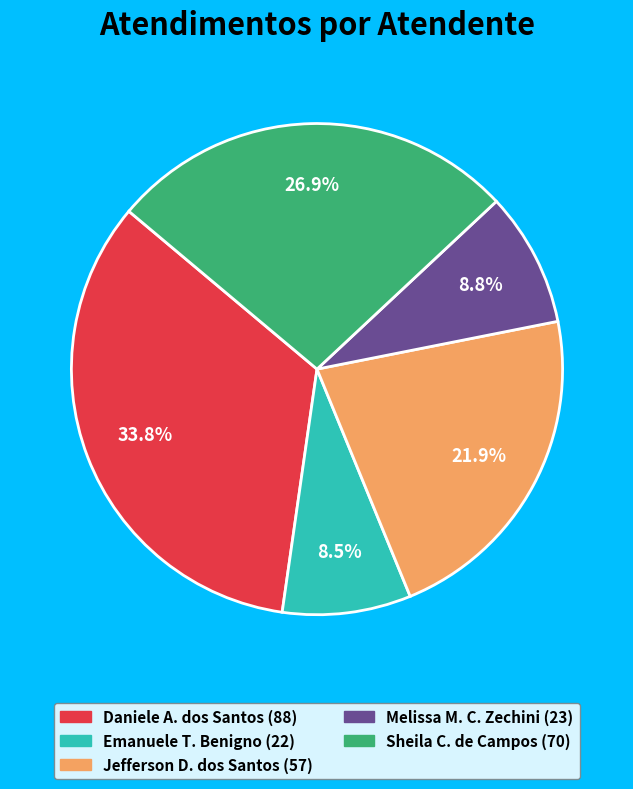

Is there a majority slice in this chart?

No